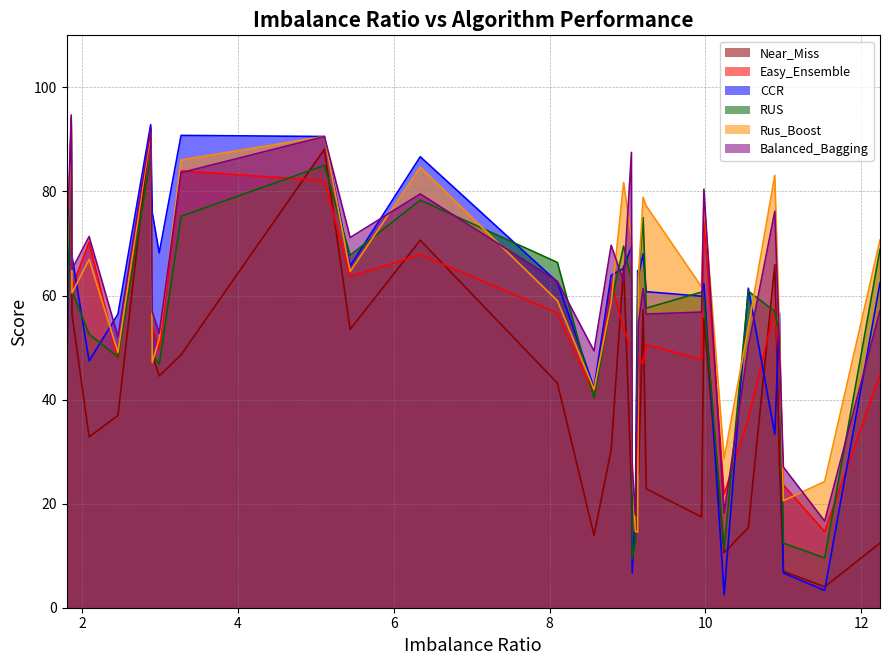

What are all the series names shown in the legend?

Near_Miss, Easy_Ensemble, CCR, RUS, Rus_Boost, Balanced_Bagging